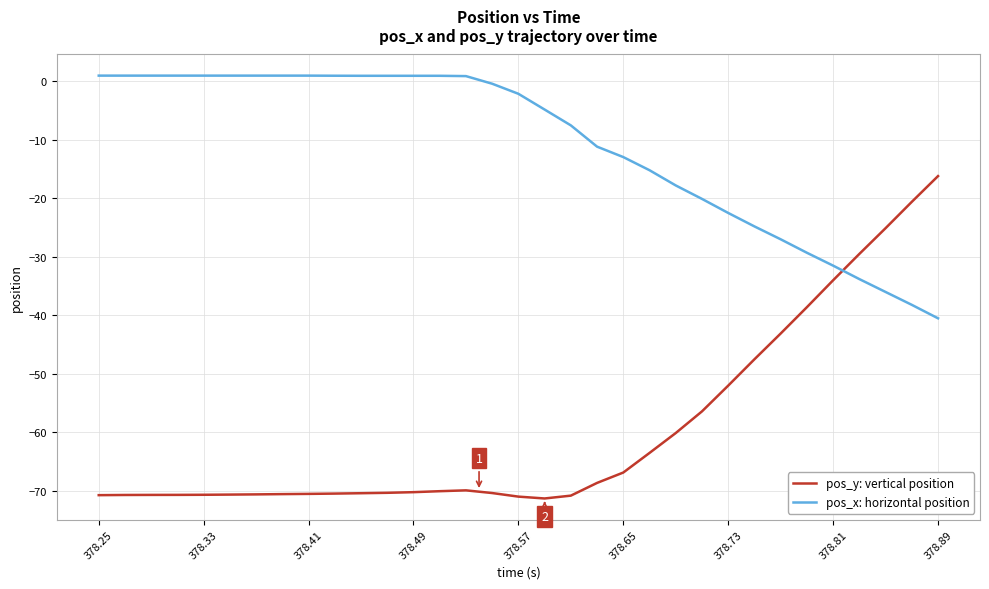

List the series in order of their overall mean, lowest first.

pos_y: vertical position, pos_x: horizontal position